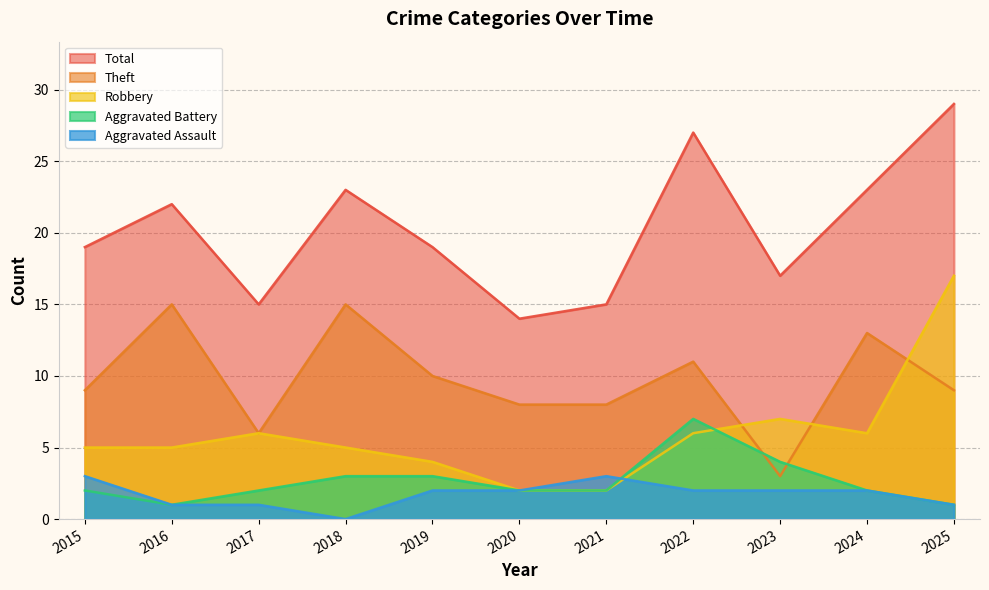

What is the value of the Aggravated Assault point at the 6th from the left?

2